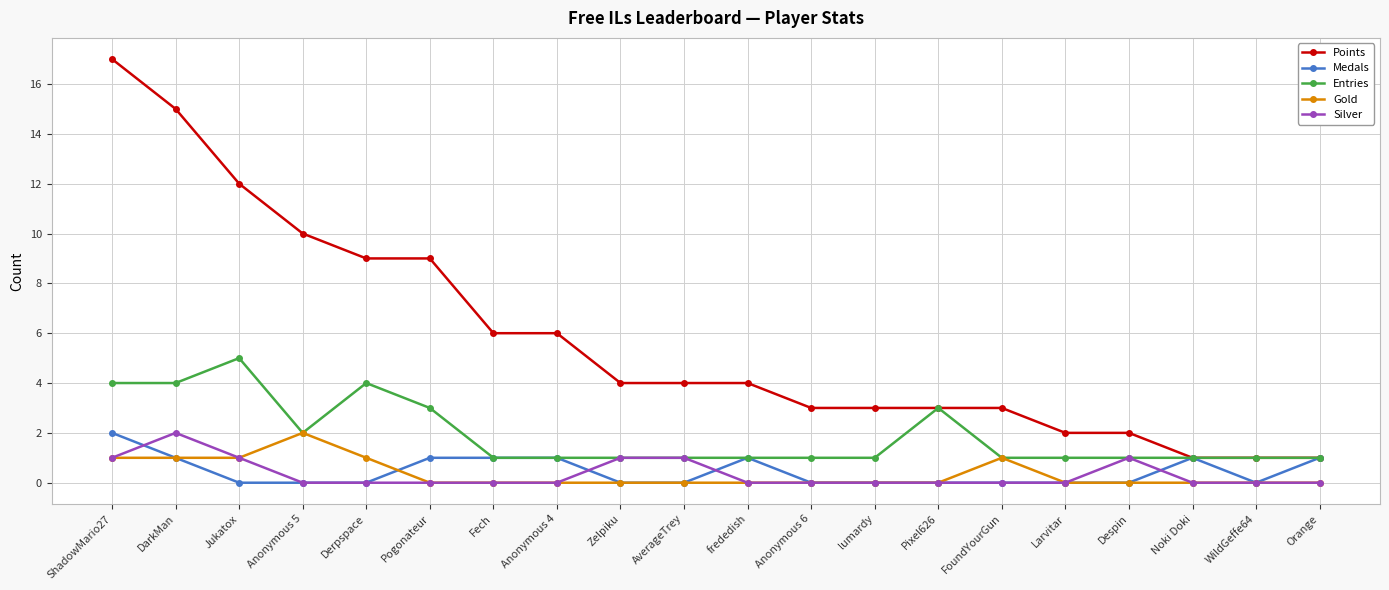

What is the label of the 12th point from the left?

Anonymous 6